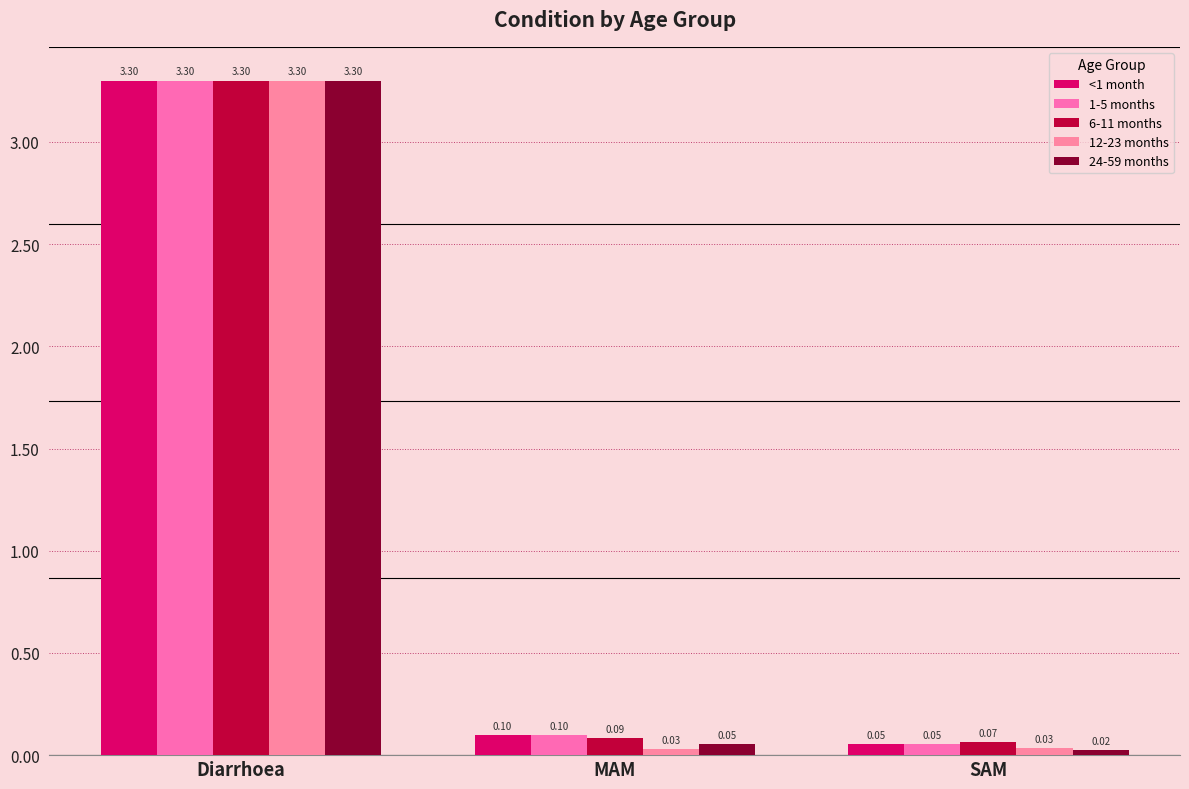

What position from the left is MAM?

2